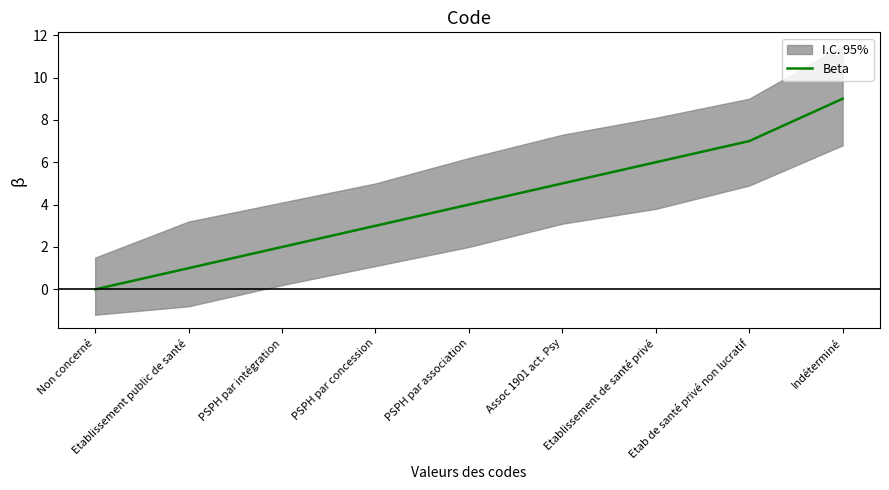

The chart shows a value of 4 at Indéterminé. True or false?

False